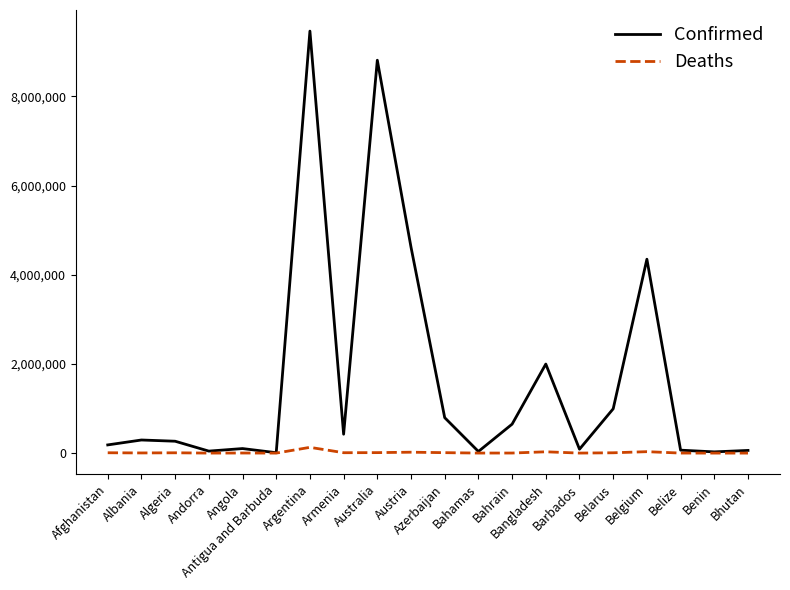

Is this an area chart (filled region under the line)?

No